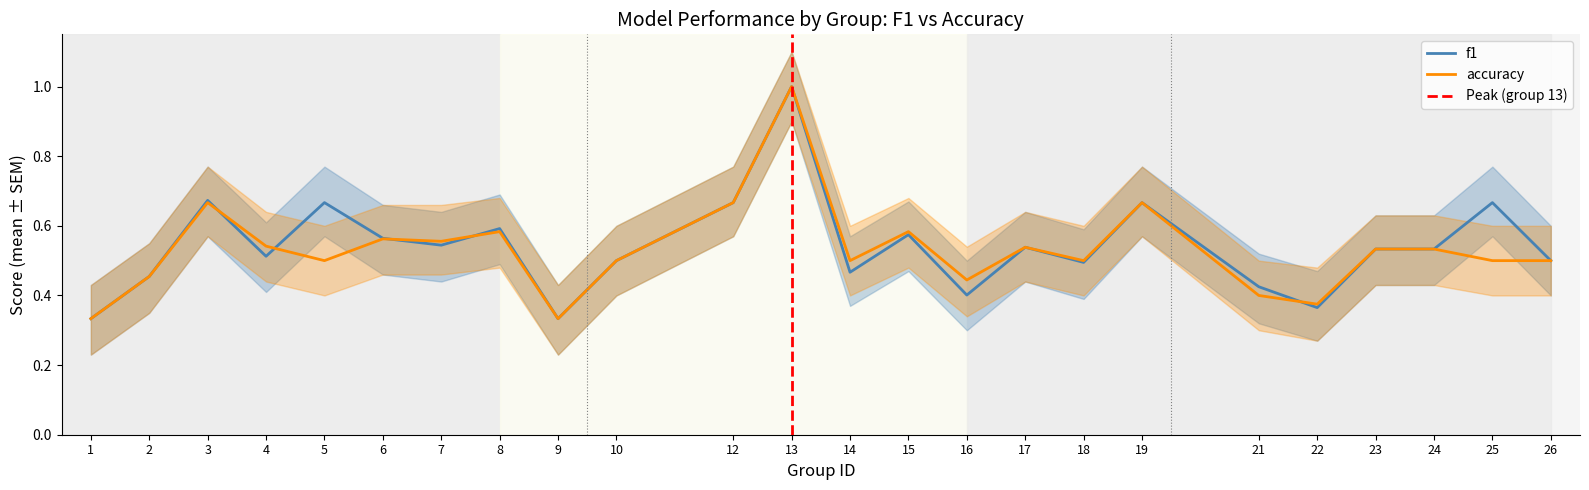

True or false: f1 and accuracy cross at least once.

True